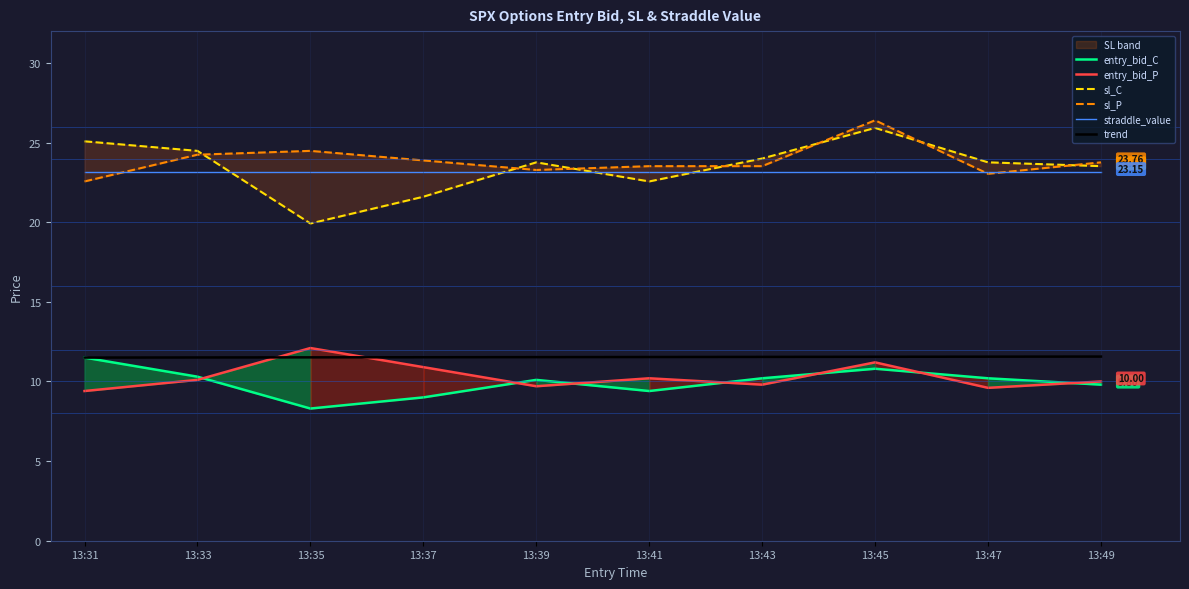

At how many categories does at least one series exceed 18?

10